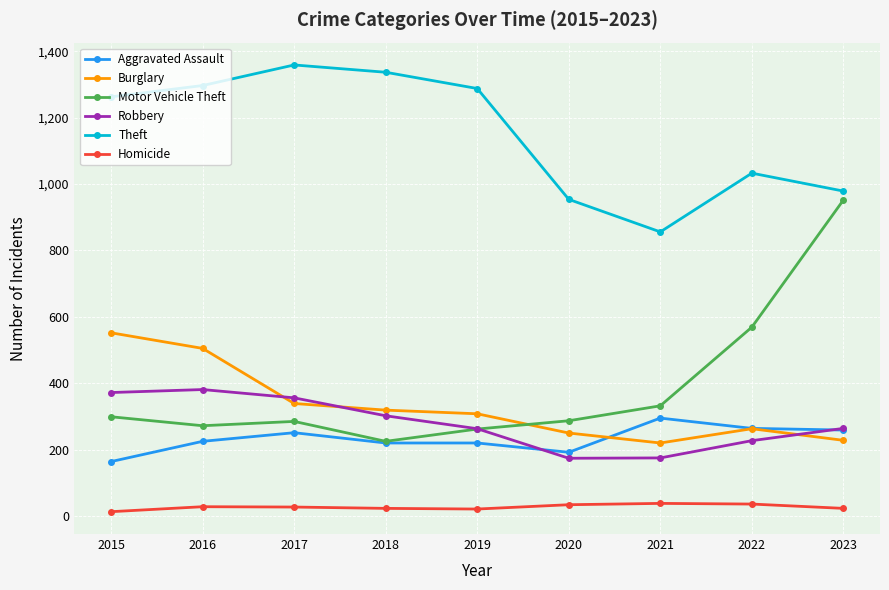

True or false: Robbery and Theft intersect in this chart.

False